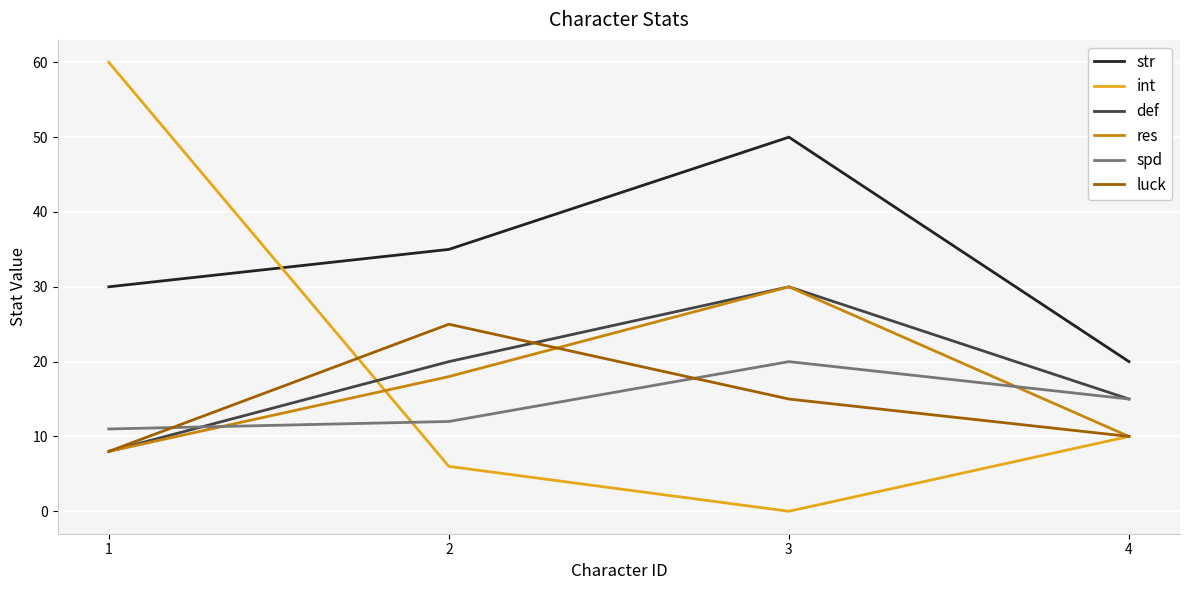

Read the luck value at 1, to the nearest 5.

10